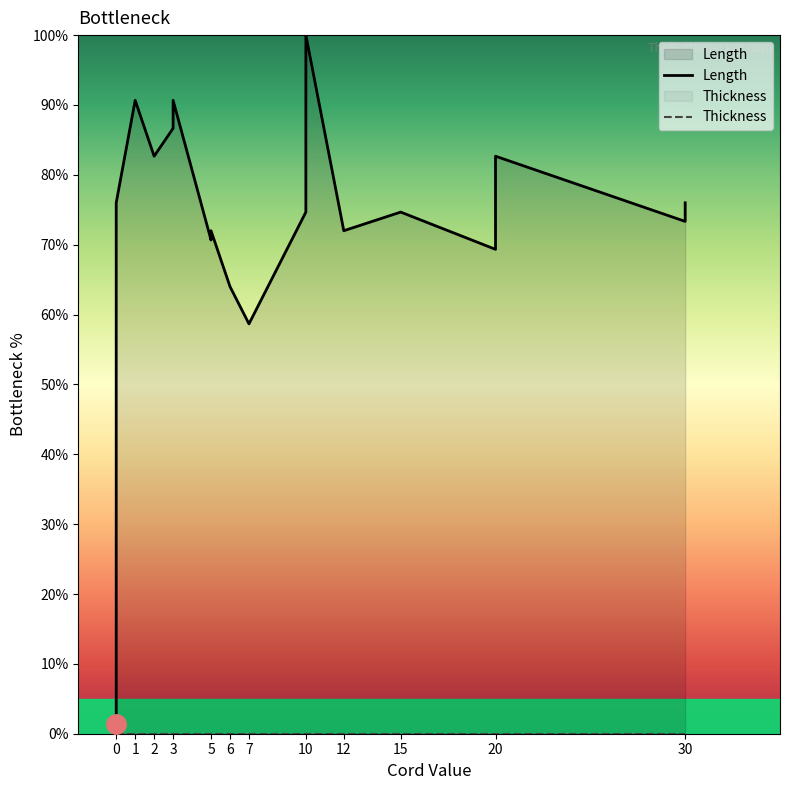

Reading left to right, extract all data points from this chart.

Length: 1.3	1.3	76.0	76.0	90.7	82.7	86.7	90.7	70.7	72.0	72.0	64.0	58.7	58.7	74.7	100.0	72.0	74.7	69.3	74.7	82.7	73.3	76.0
Thickness: 0.0	0.0	0.0	0.0	0.0	0.0	0.0	0.0	0.0	0.0	0.0	0.0	0.0	0.0	0.0	0.0	0.0	0.0	0.0	0.0	0.0	0.0	0.0